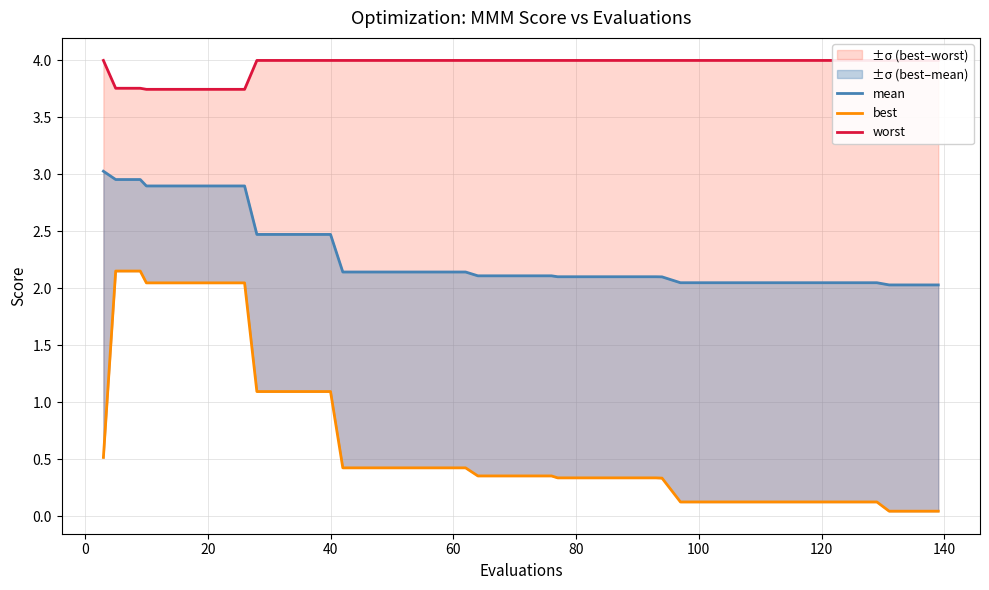

How many categories are shown in the chart?

40